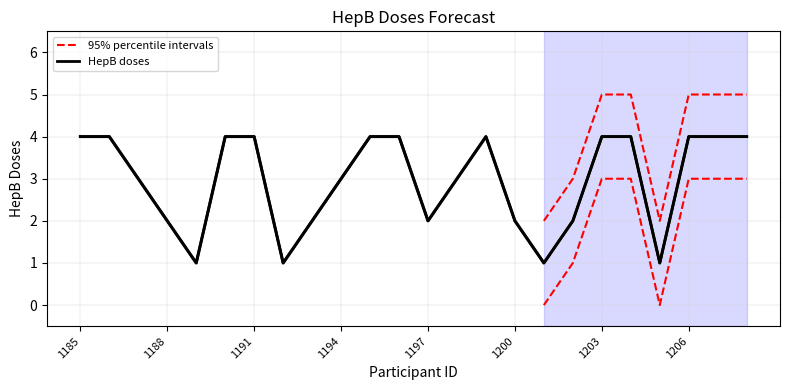

True or false: HepB doses and Lower interval intersect in this chart.

False